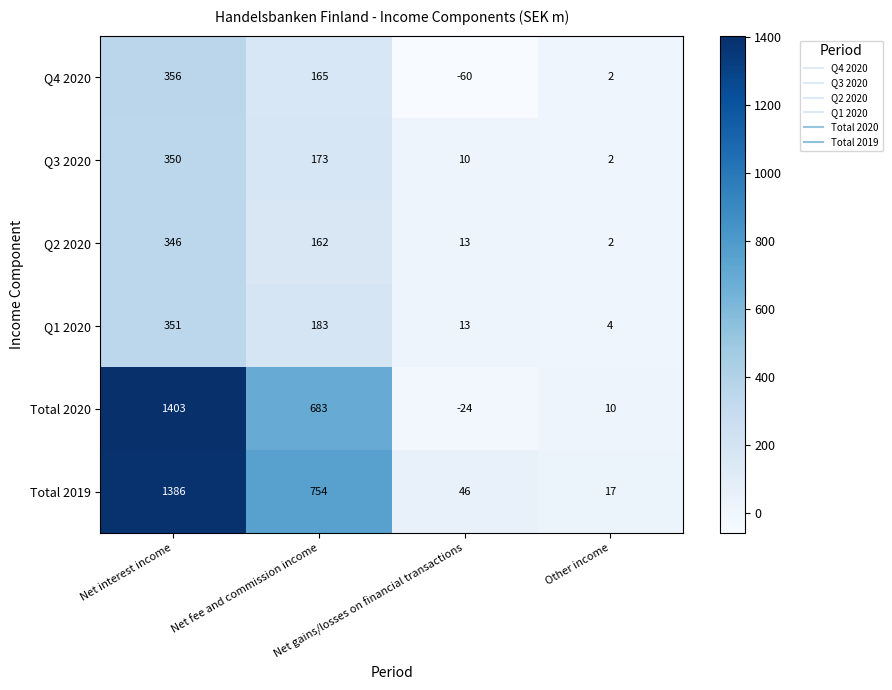

How many values in the Q3 2020 series are below 173?

2